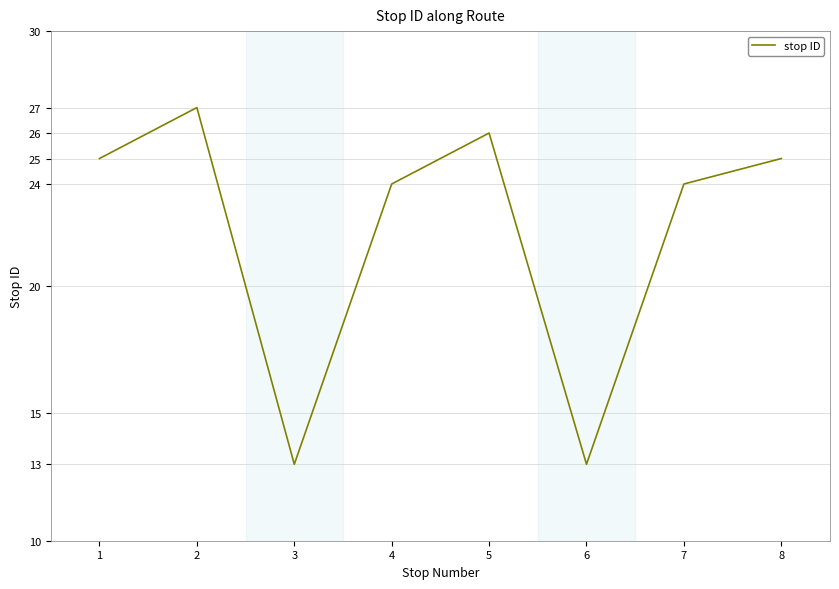

True or false: the data has more than 1 interior local peaks.

True